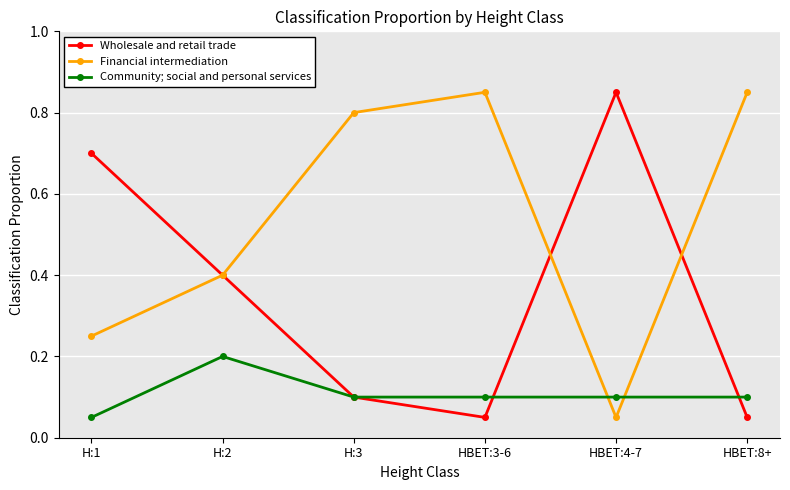

Count the number of data series in this chart.

3